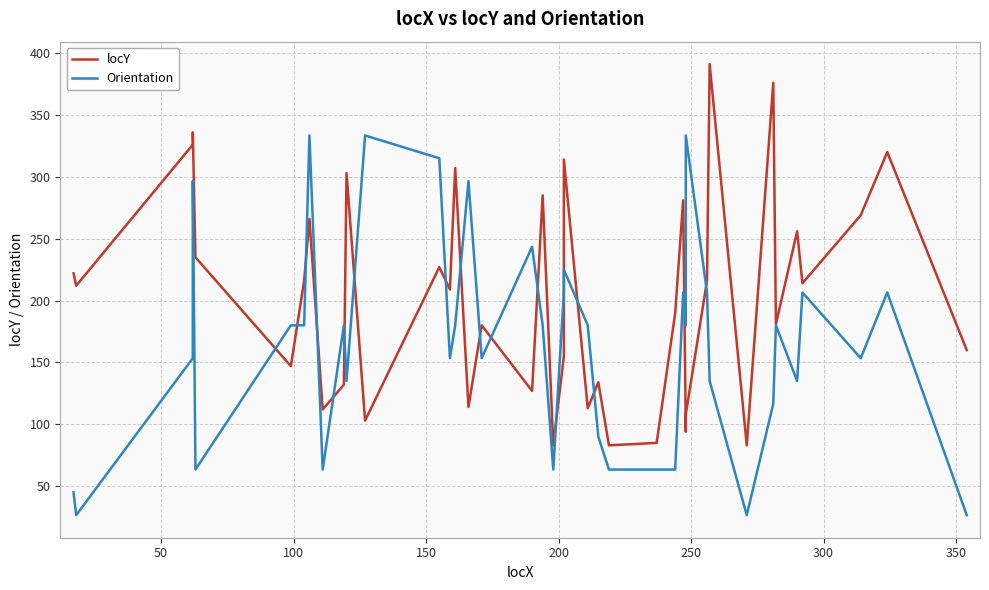

True or false: locY has more than 0 interior local peaks.

True